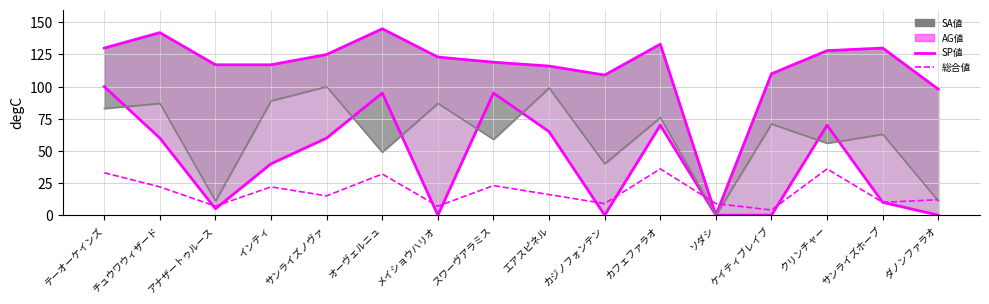

The value of 総合値 at ダノンファラオ is 16. True or false?

False